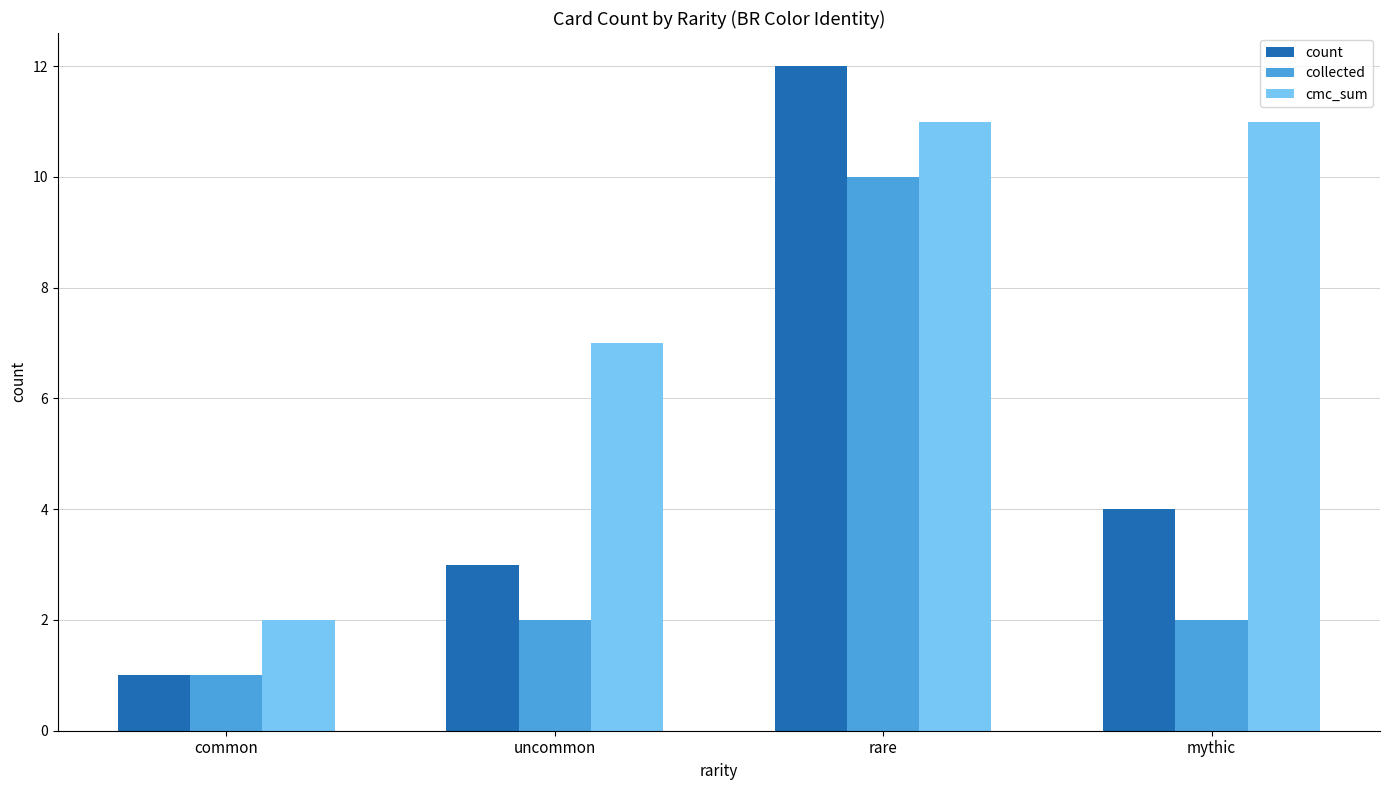

The collected series shows 2 at uncommon. True or false?

True